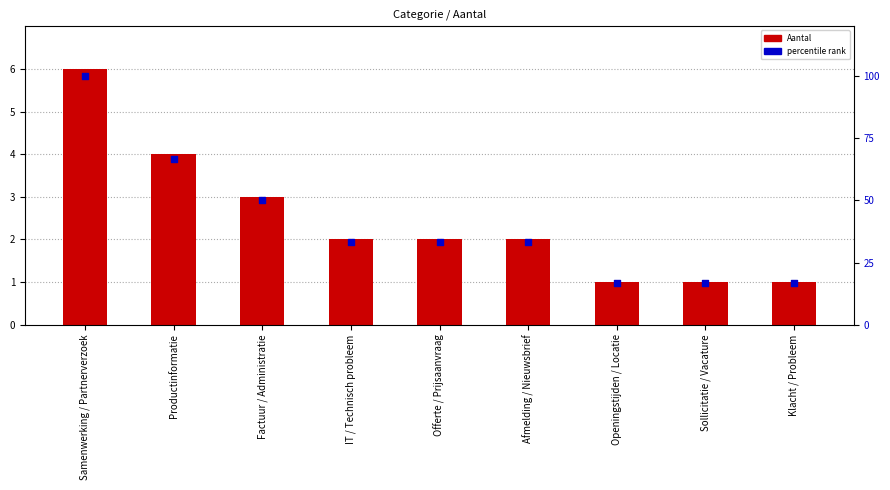

Is the value of percentile rank at Klacht / Probleem greater than the value of Aantal at IT / Technisch probleem?

Yes